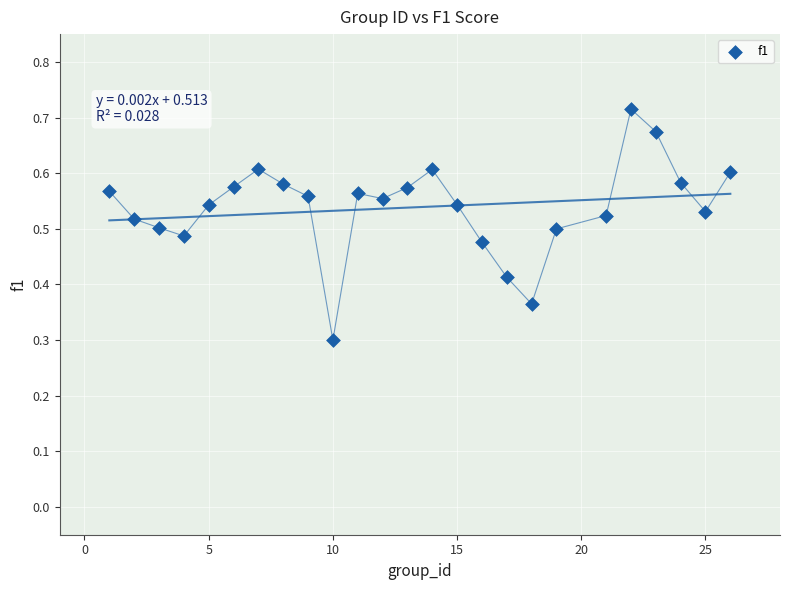

What is the range of X values (max minus min)?

25.0